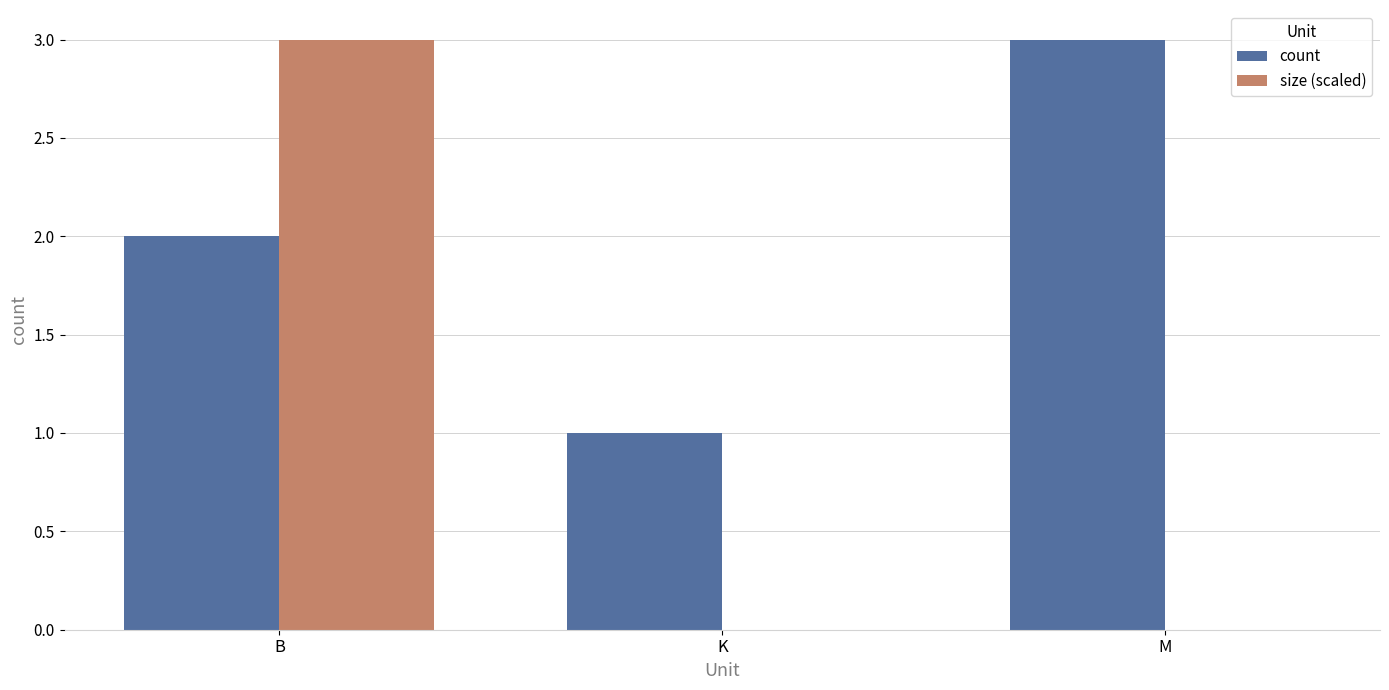

The value of size (scaled) at M is 0. True or false?

True